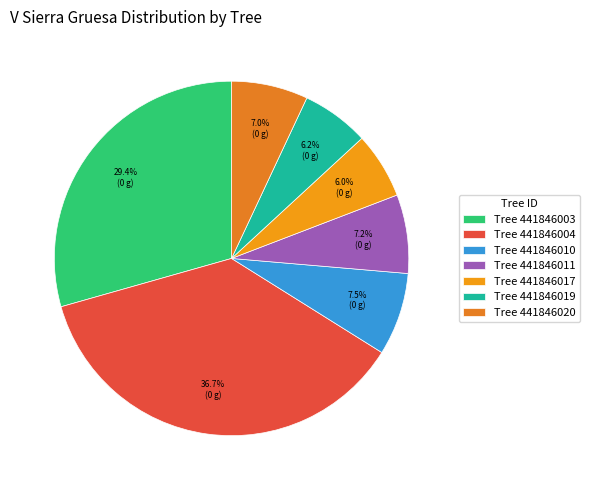

Is there any slice that represents more than half of the pie?

No